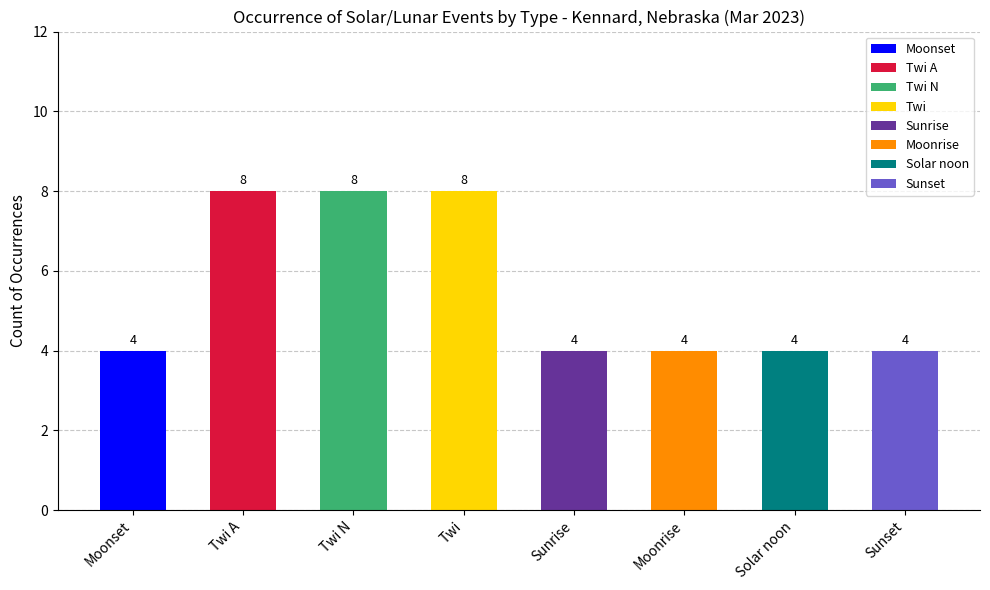

Is it true that Moonset equals 5 at 2023-03-01?

False